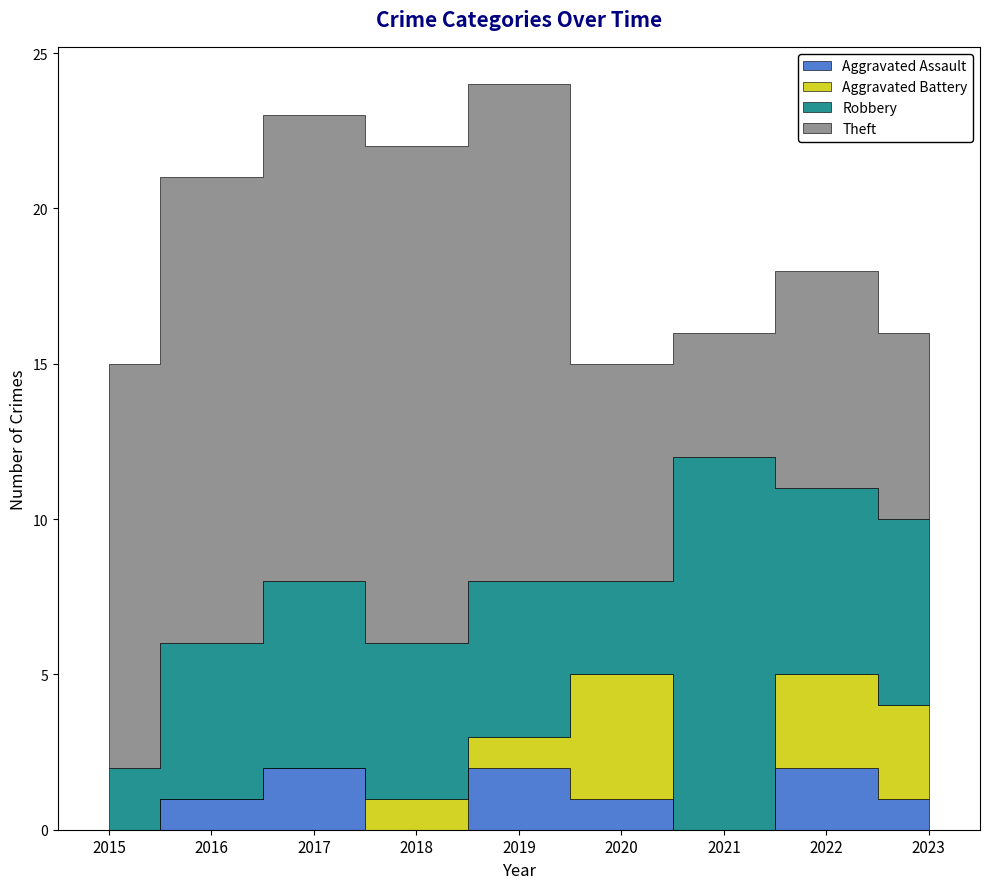

How many intersections are there between Aggravated Battery and Aggravated Assault?

3